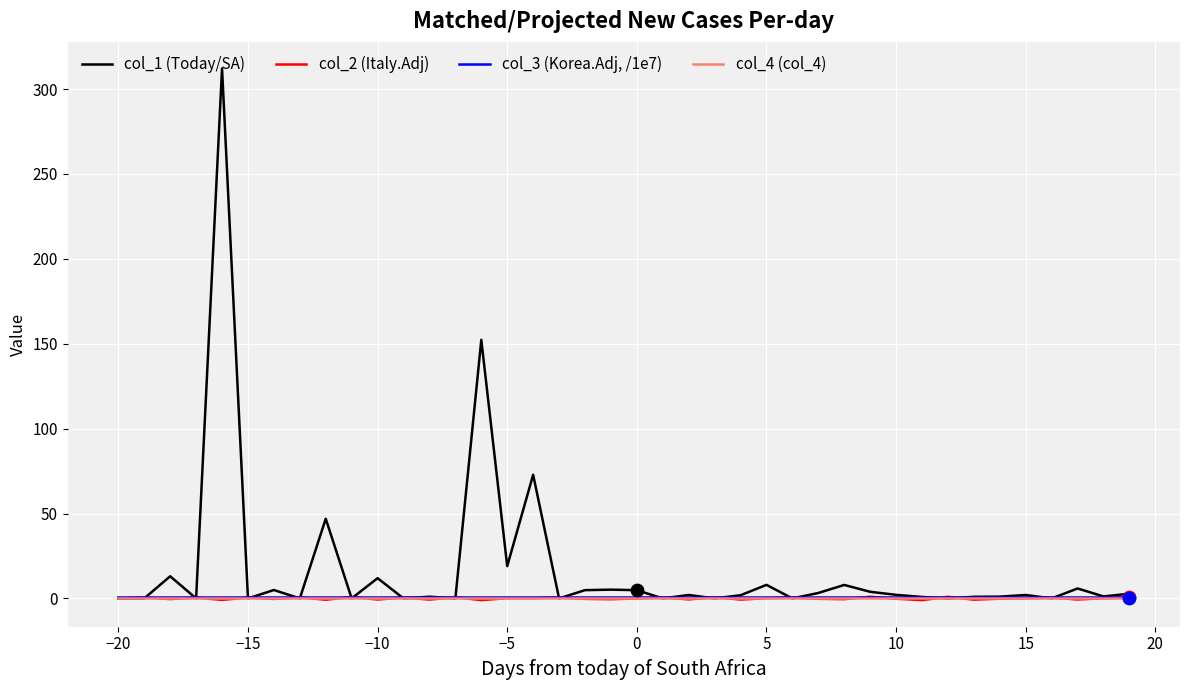

Which series has the largest total across all categories?

col_1 (Today/SA)